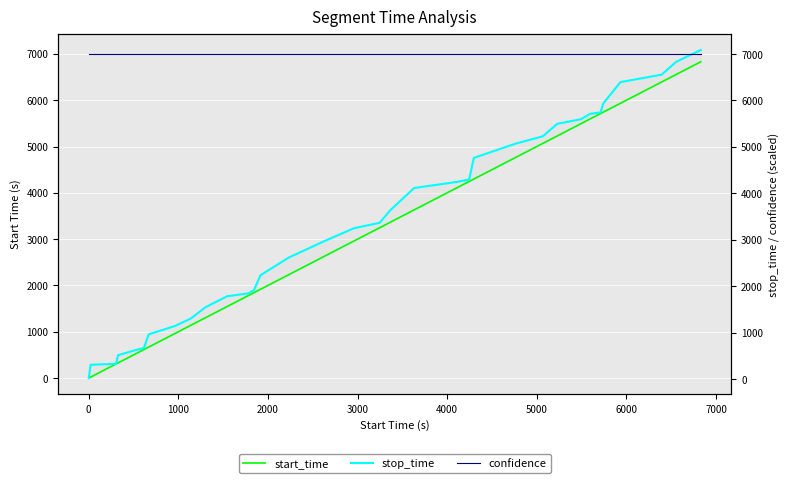

The confidence series shows 9660 at 27. True or false?

False